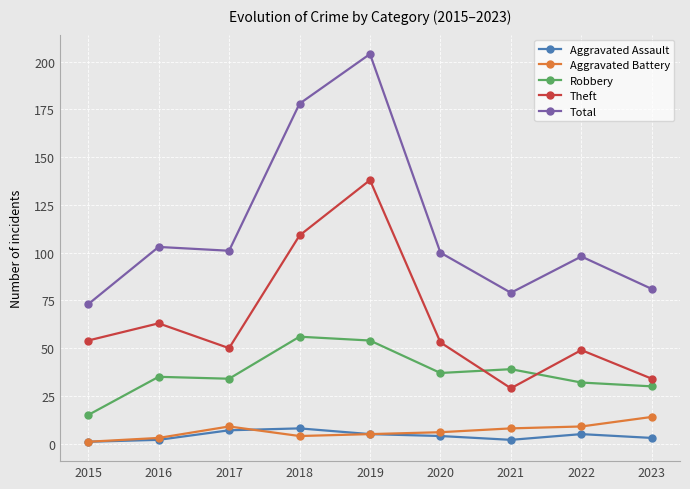

Reading right to left, list all the values displayed in this chart.

Aggravated Assault: 3	5	2	4	5	8	7	2	1
Aggravated Battery: 14	9	8	6	5	4	9	3	1
Robbery: 30	32	39	37	54	56	34	35	15
Theft: 34	49	29	53	138	109	50	63	54
Total: 81	98	79	100	204	178	101	103	73